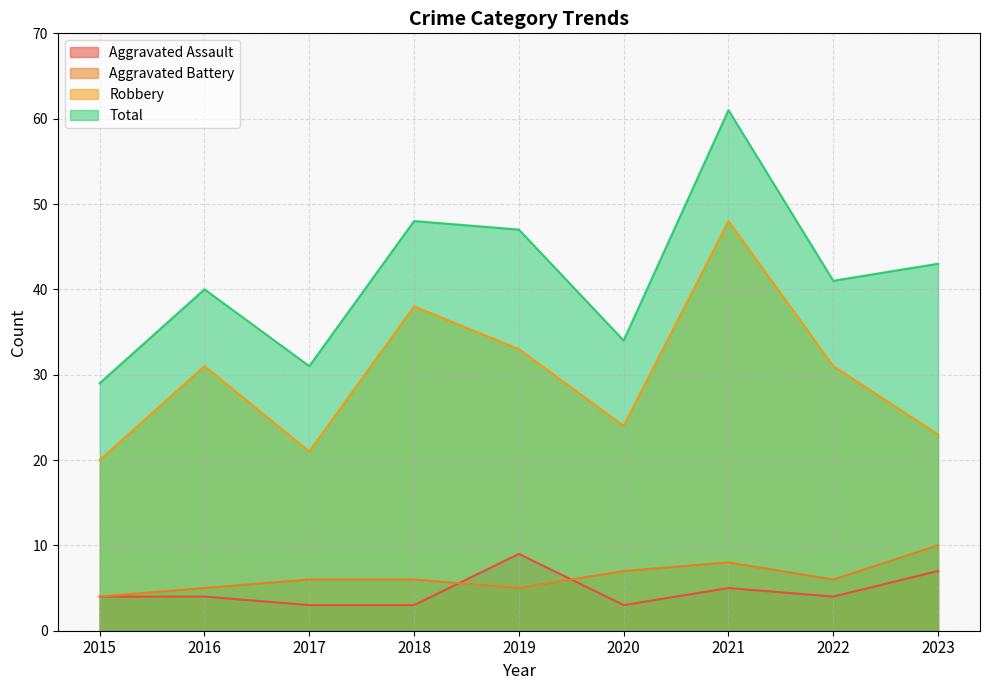

In Total, how many points are lower than both neighbors (excluding endpoints)?

3